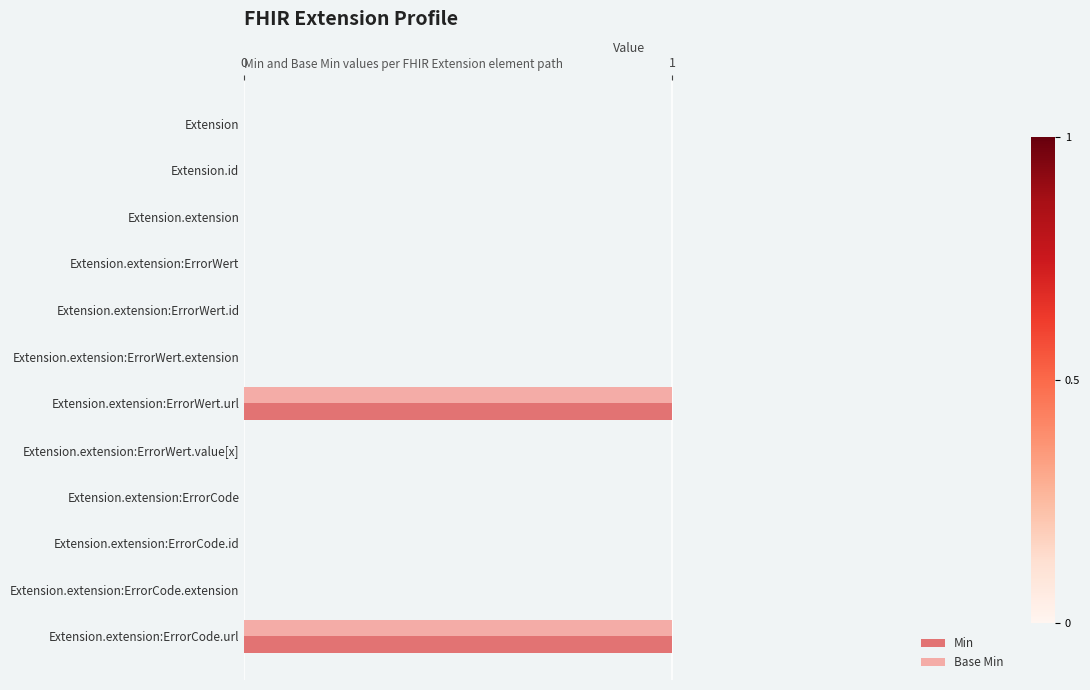

True or false: Min has a value of 0 at Extension.extension:ErrorWert.extension.

True